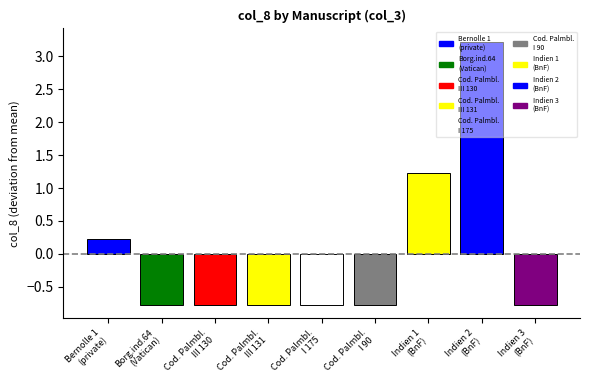

Which category has the highest value across all series?

Indien 2
(BnF)